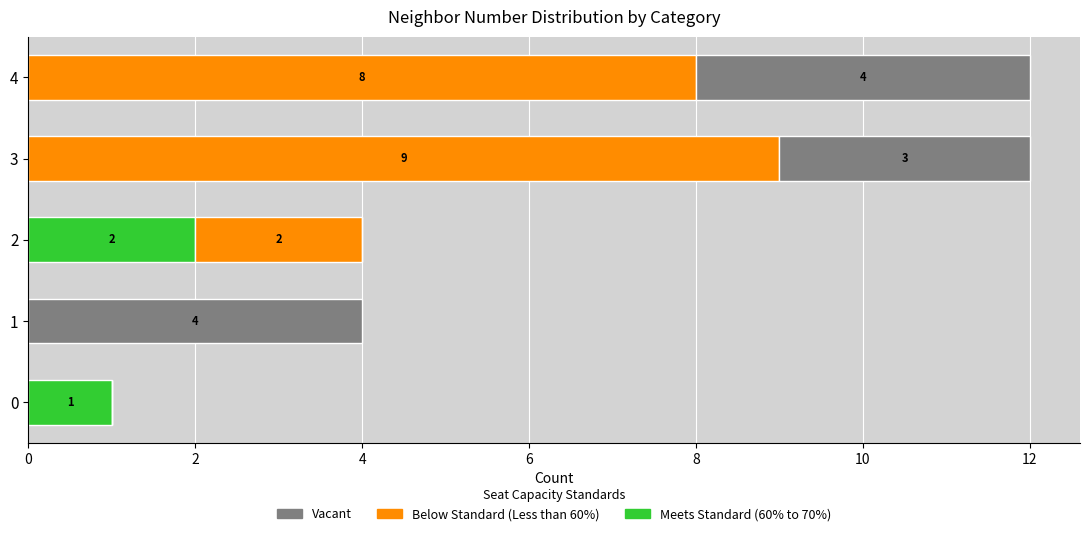

Is it true that Meets Standard (60% to 70%) equals -1 at 4?

False